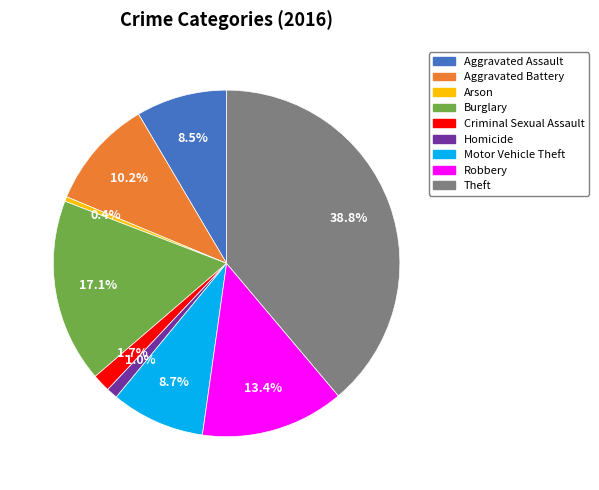

Count the number of slices in the pie.

9